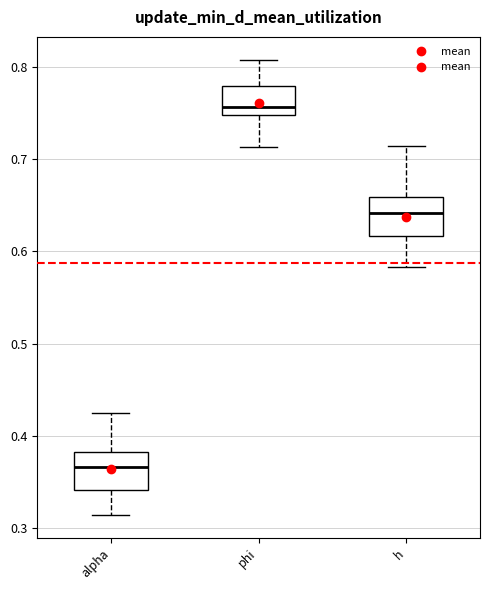

Reading left to right, read every box against the y-axis: the position of its median line, the range the box covers, and the ends of its whiskers. The values are not printed on the chart, so give them approximately, as read against the axis.

alpha: median 0.37, box 0.34 to 0.38, whiskers 0.31 to 0.43
phi: median 0.76, box 0.75 to 0.78, whiskers 0.71 to 0.81
h: median 0.64, box 0.62 to 0.66, whiskers 0.58 to 0.71